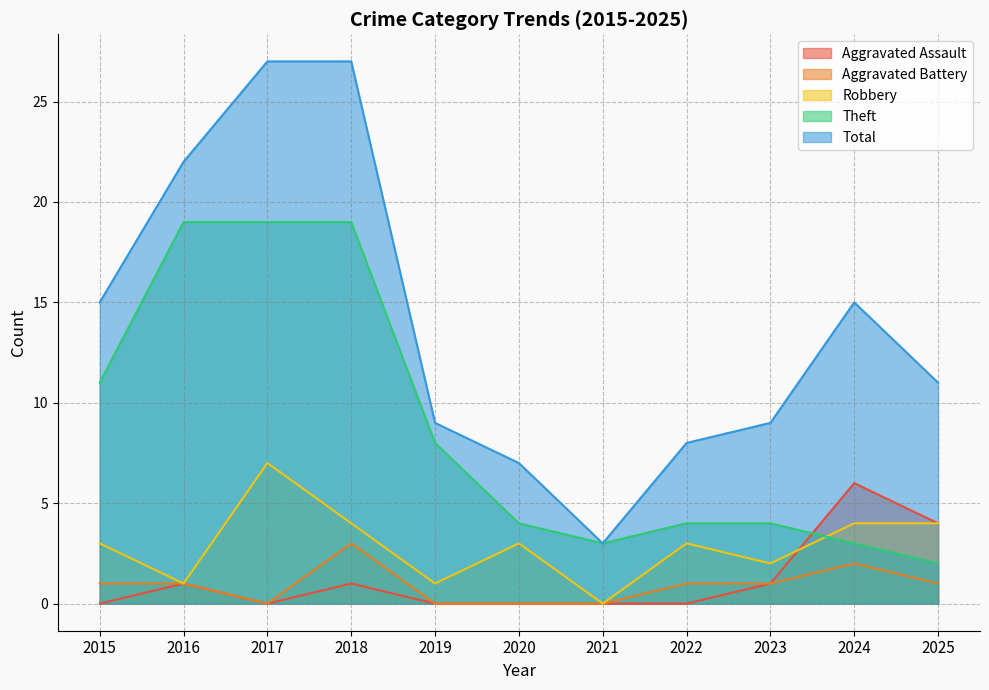

List the labels in order of Aggravated Battery value, smallest first.

2017, 2019, 2020, 2021, 2015, 2016, 2022, 2023, 2025, 2024, 2018